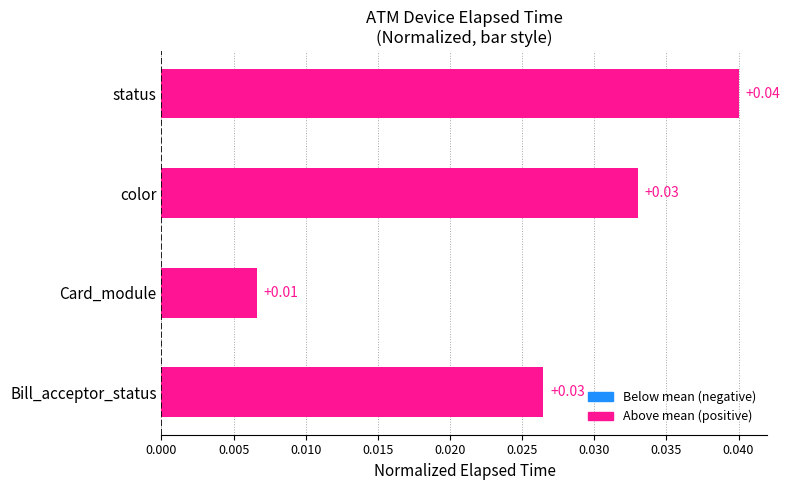

At which category does the chart reach its minimum across all series?

Card_module